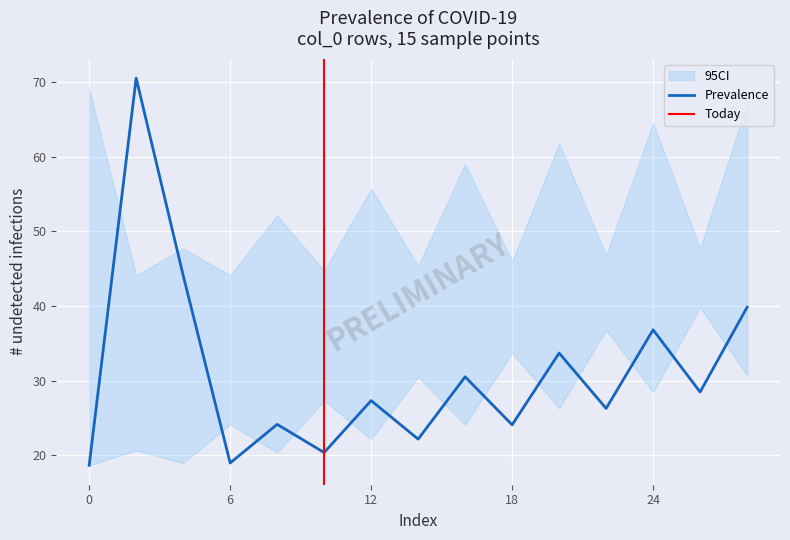

The value of col_1 at 0 is 18.6. True or false?

True